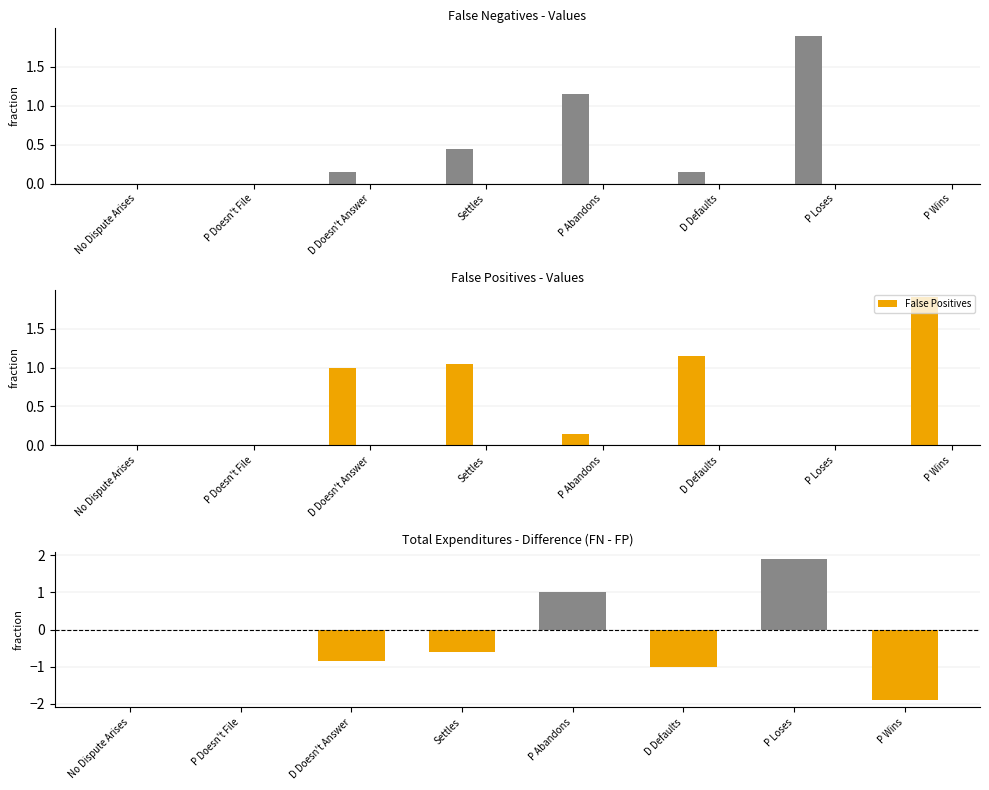

Which label corresponds to the smallest value in the chart?

P Wins